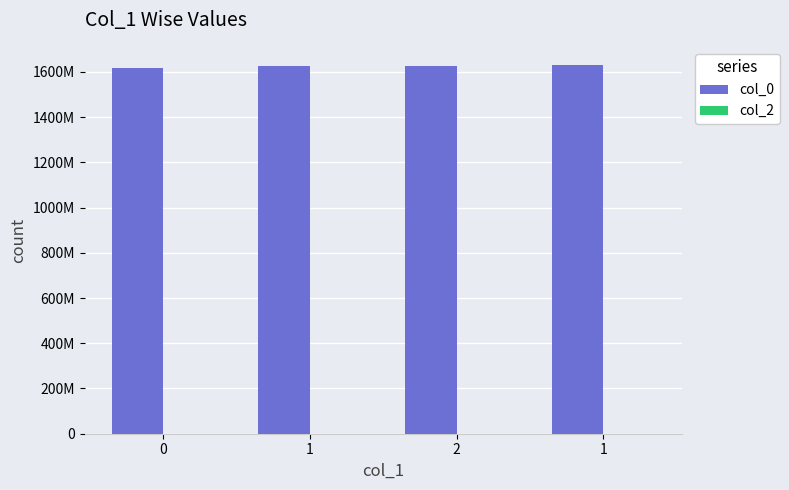

Does the chart contain any negative values?

No